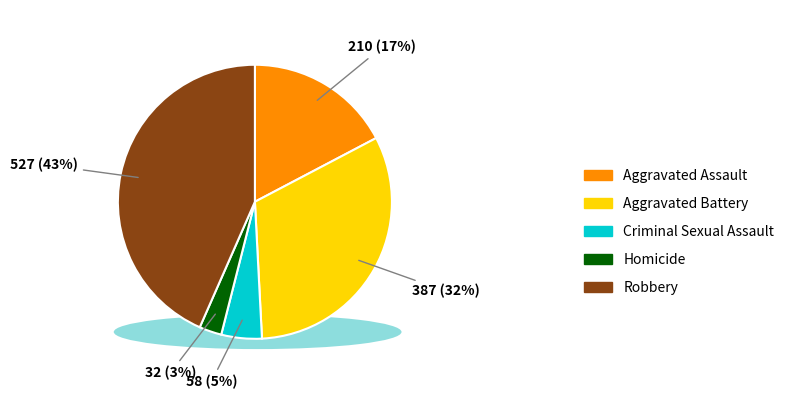

Which category has the biggest portion of the pie?

Robbery